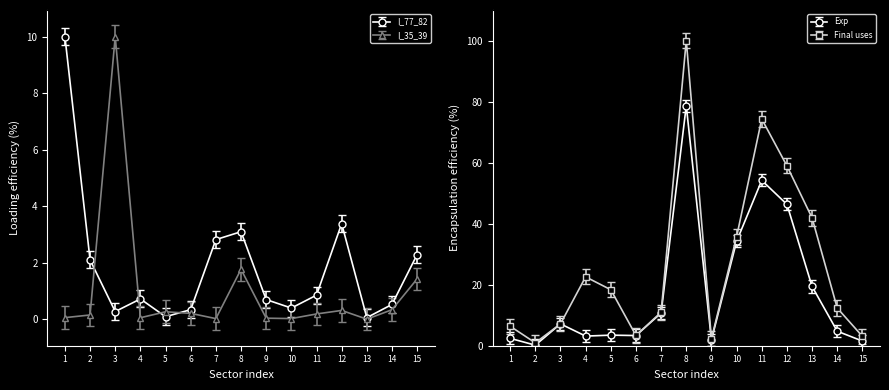

True or false: I_77_82 and Final uses at basic prices cross at least once.

True